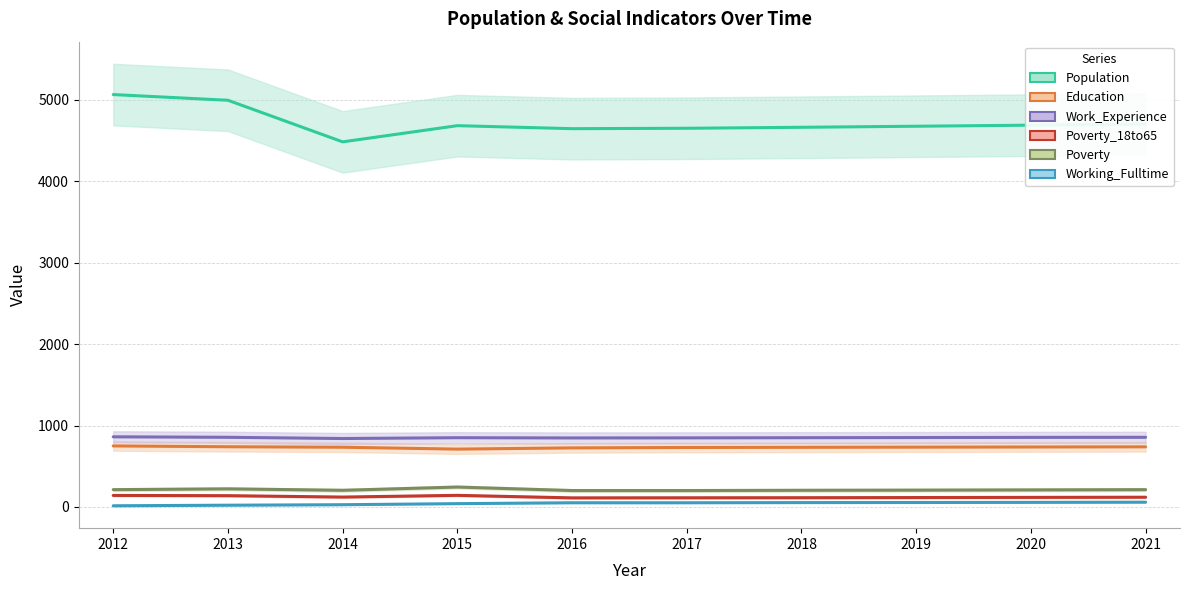

How many values in the Population series exceed 4684?

4